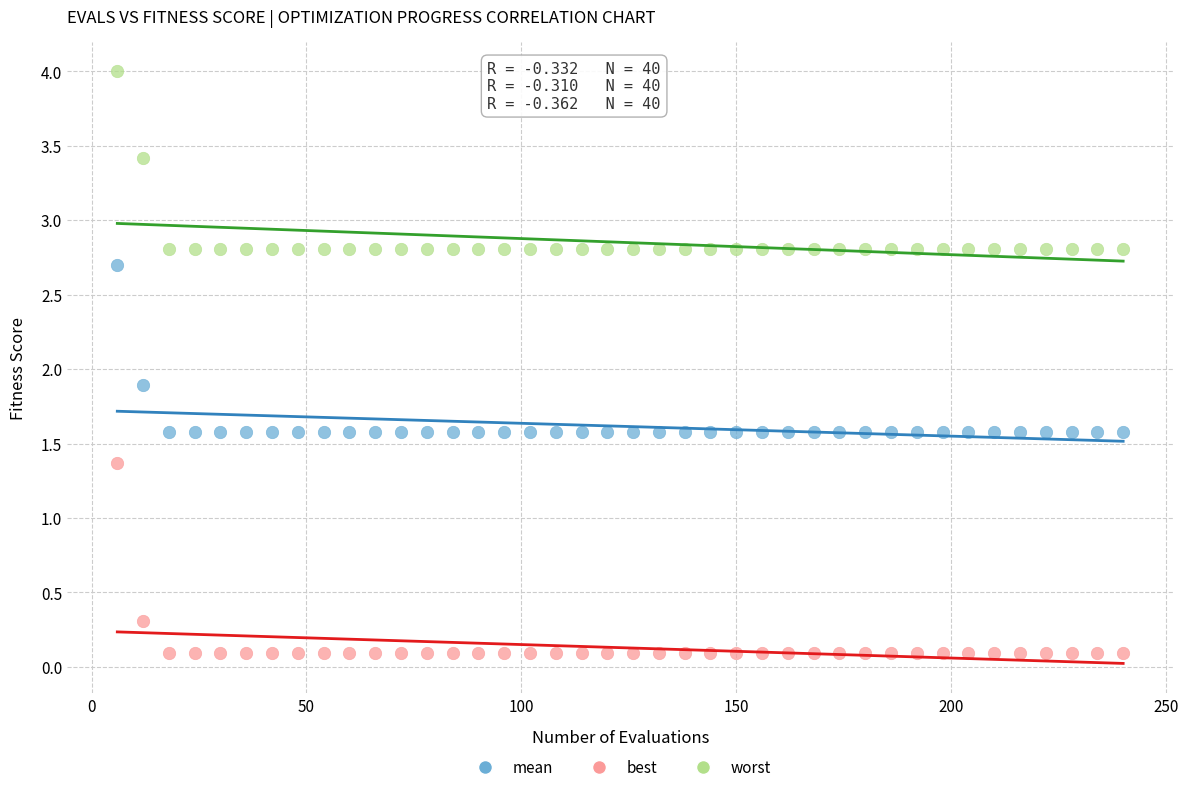

Which series has the widest spread of Y values?

best